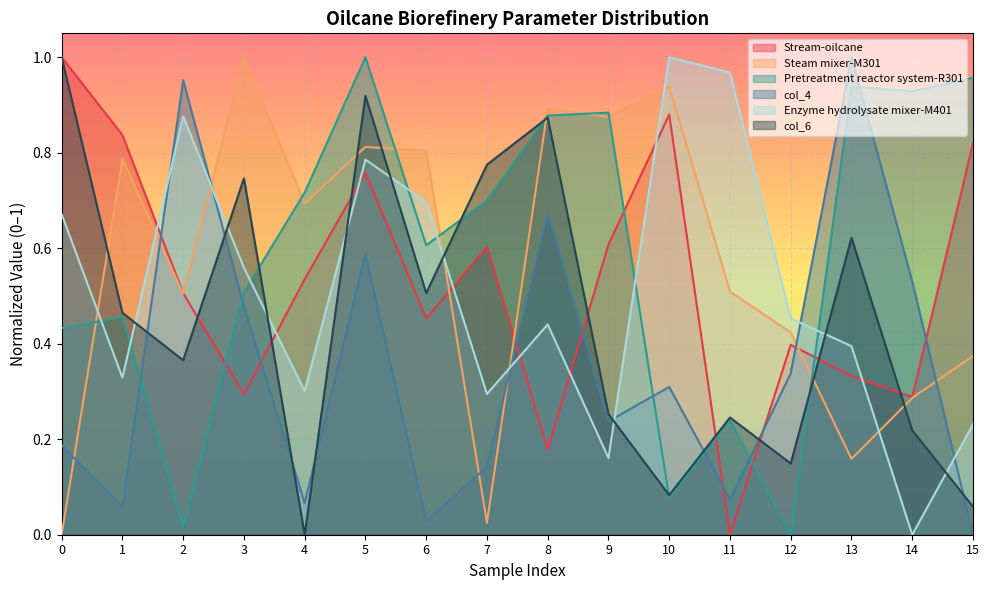

List the labels in order of Pretreatment reactor system-R301 value, largest first.

5, 15, 13, 14, 9, 8, 4, 7, 6, 3, 1, 0, 11, 10, 2, 12